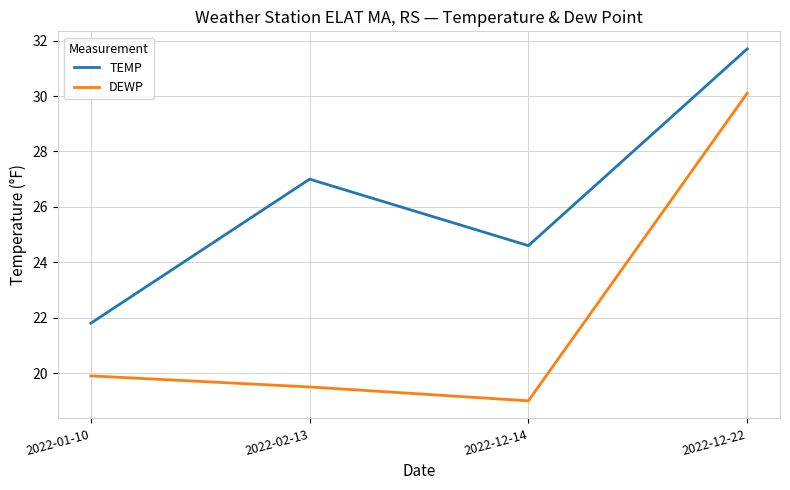

Which category has the highest value in the DEWP series?

2022-12-22